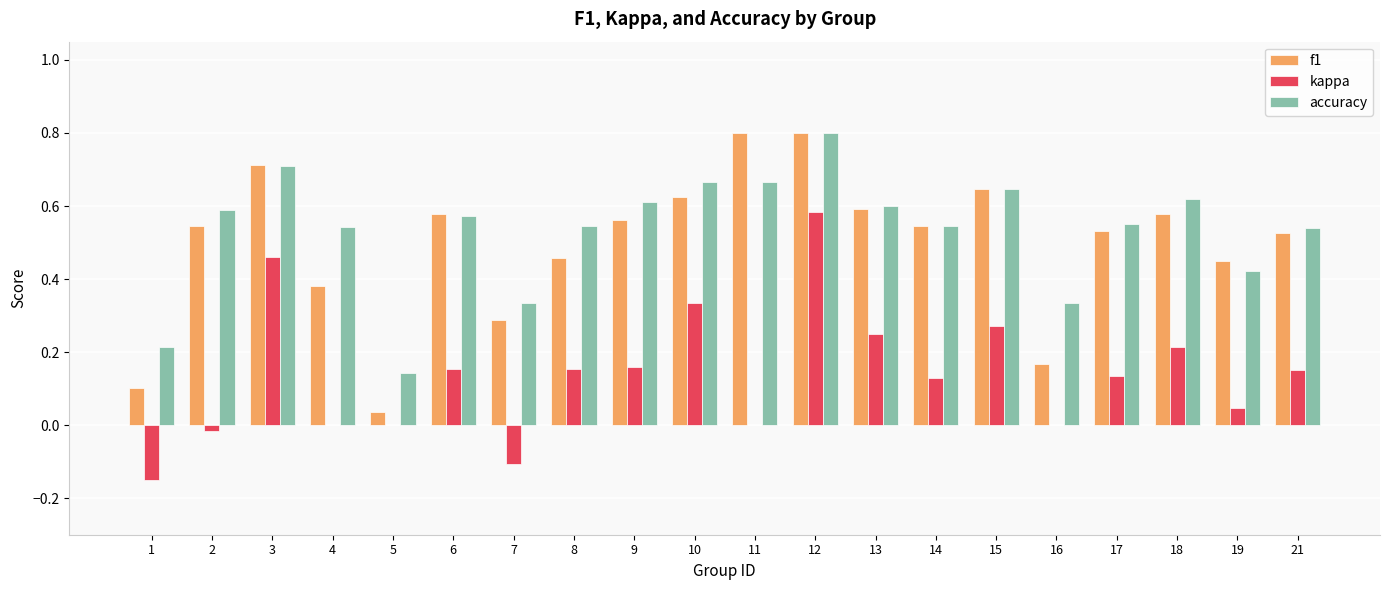

Is the value of kappa at 7 greater than the value of f1 at 19?

No